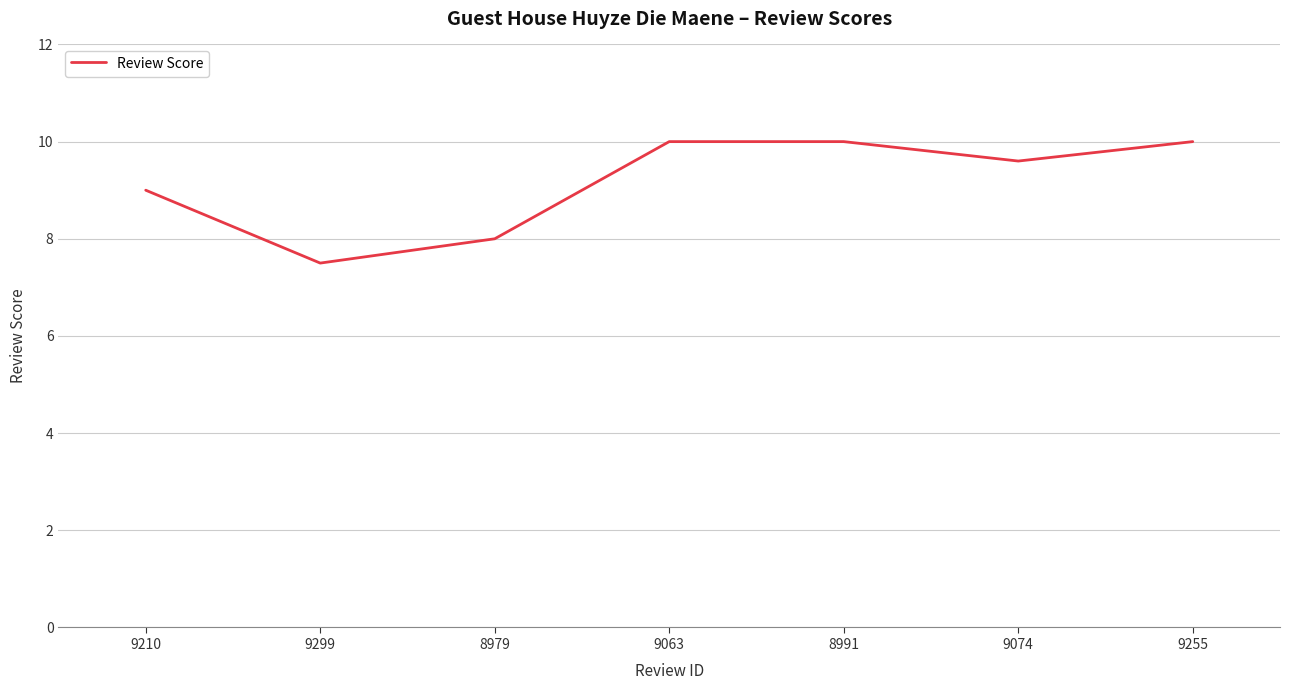

Count the values in the range 8 to 10.

6